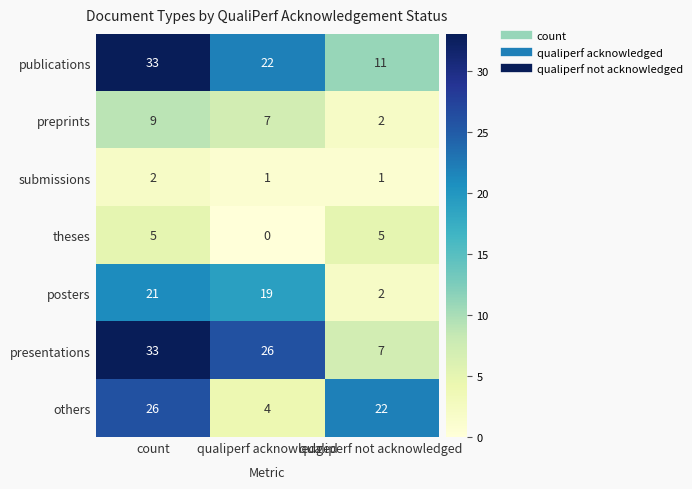

What is the total value across all series at count?

129